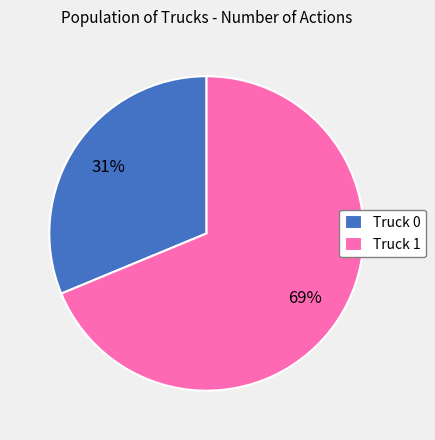

To the nearest percent, what portion does Truck 0 represent?

31%